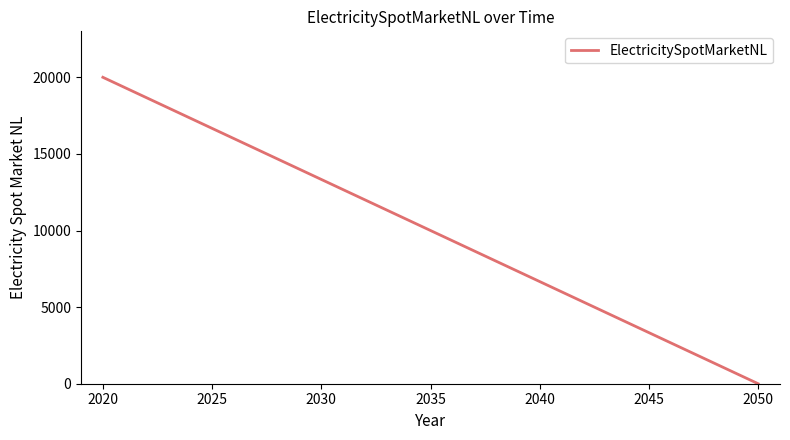

How many values are above zero?

1